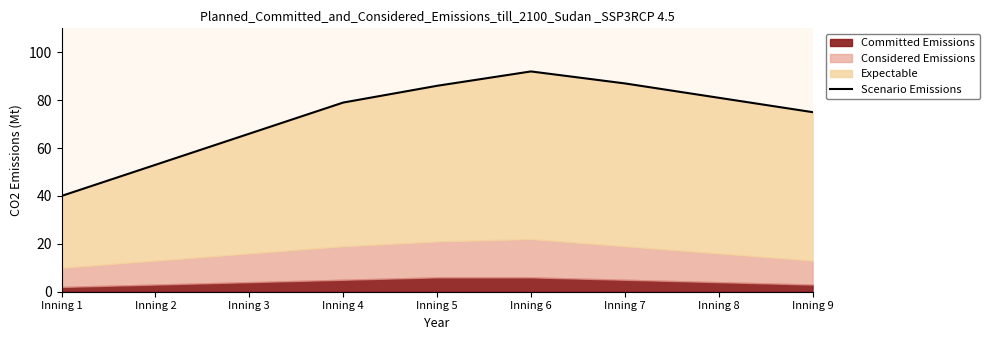

Rank the categories by value from highest to lowest.

Inning 6, Inning 7, Inning 5, Inning 8, Inning 4, Inning 9, Inning 3, Inning 2, Inning 1